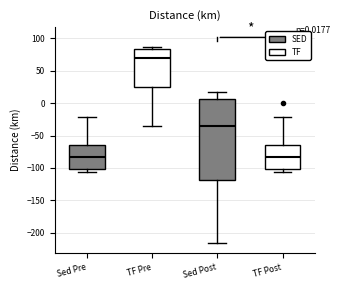

Comparing the boxes themselves (not the whiskers), which one is the tallest?

Sed Post